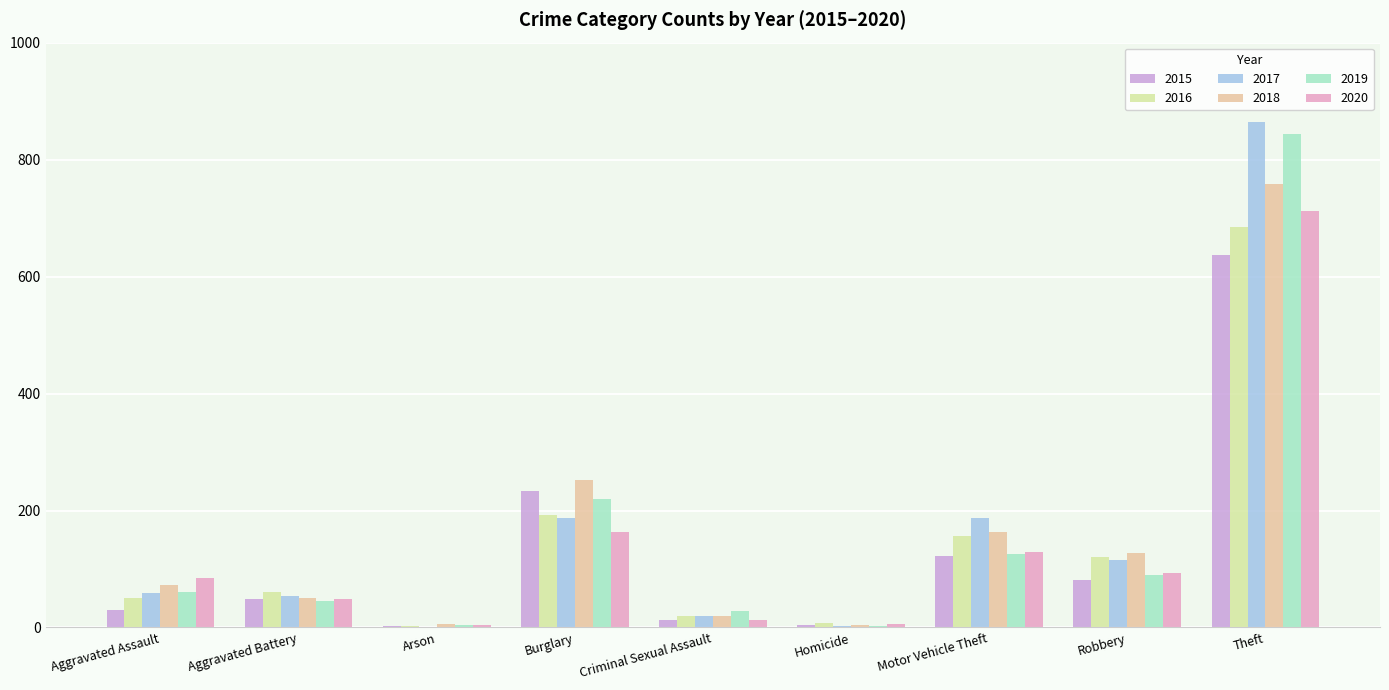

Where does the 2017 series first go above 59?

Burglary